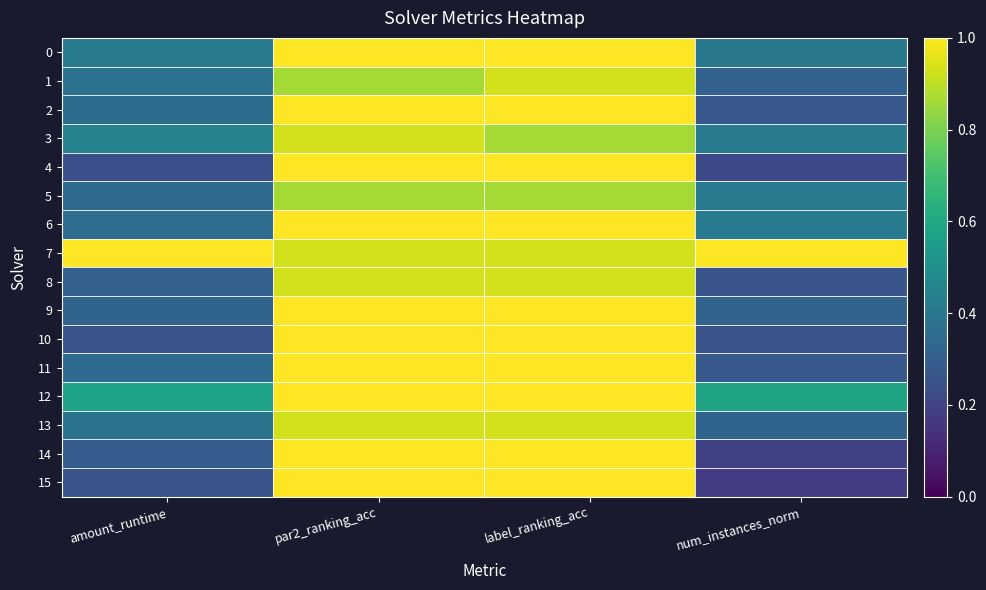

What is the total value across all series at label_ranking_acc?

15.5